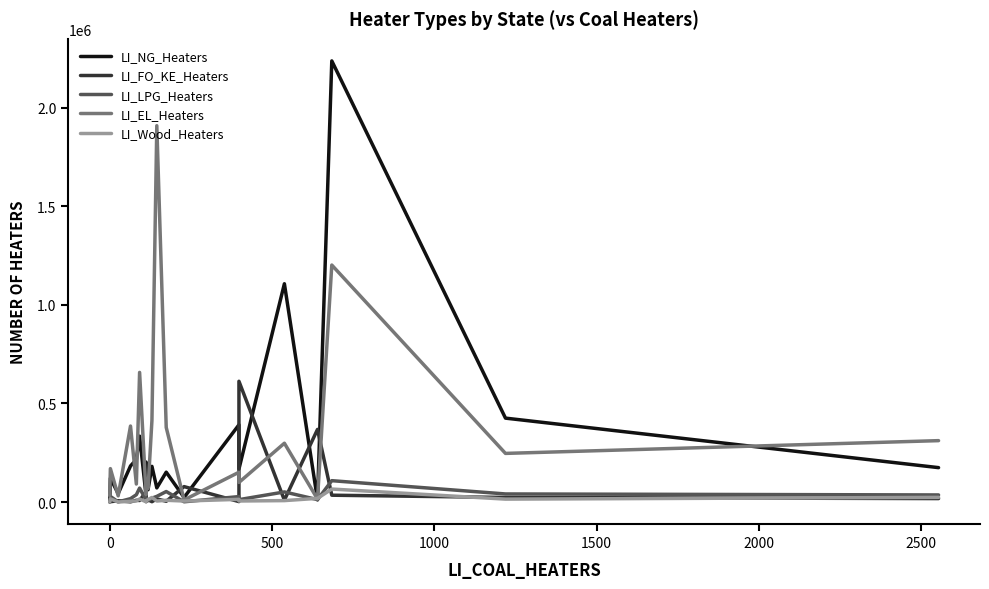

Which series ends up on top after the final intersection of LI_Wood_Heaters and LI_NG_Heaters?

LI_NG_Heaters